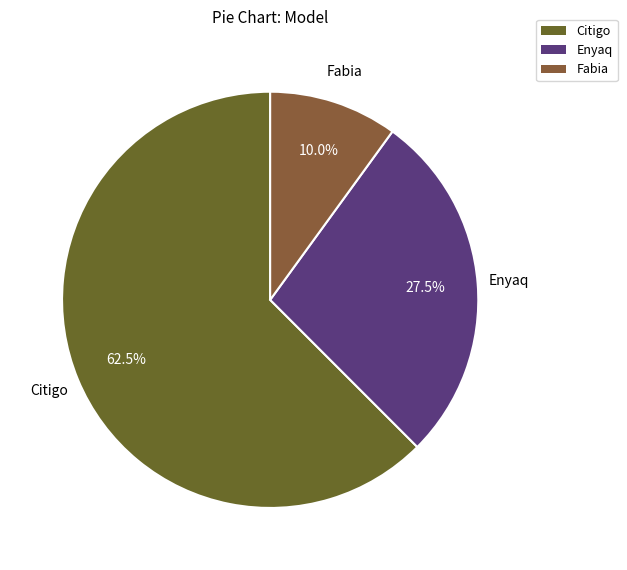

Approximately how many times larger is the value at Citigo compared to Enyaq?

2.3